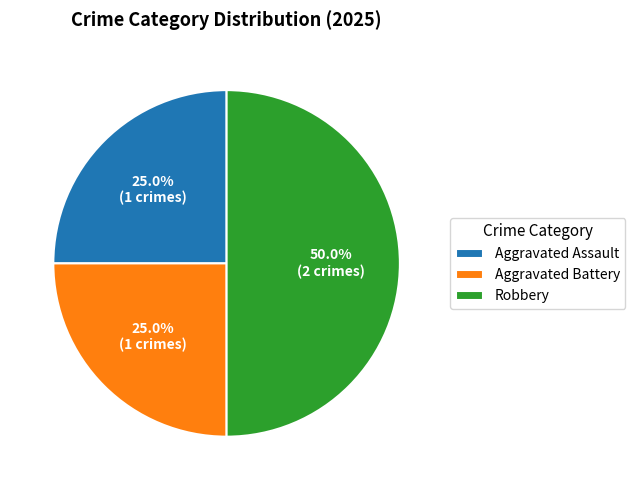

What percentage is the Aggravated Battery slice, to the nearest percent?

25%